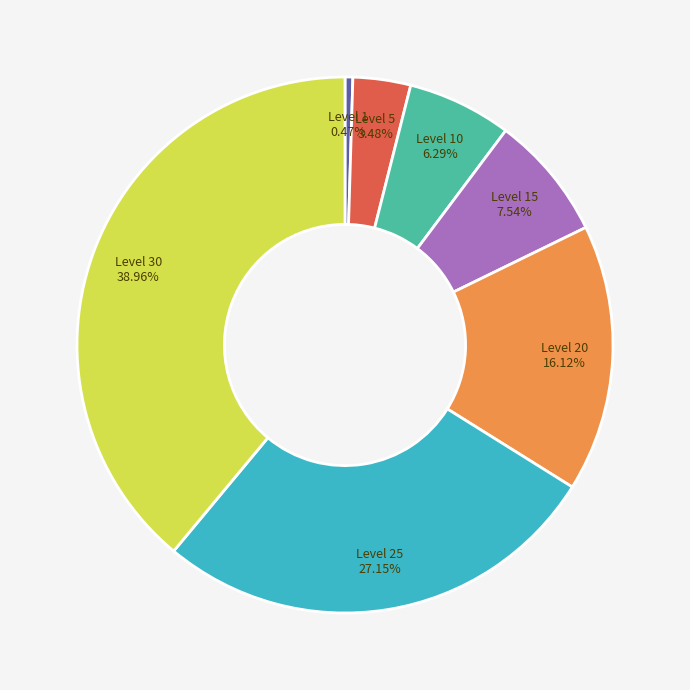

Do Level 25 and Level 30 together represent more than half of the pie?

Yes